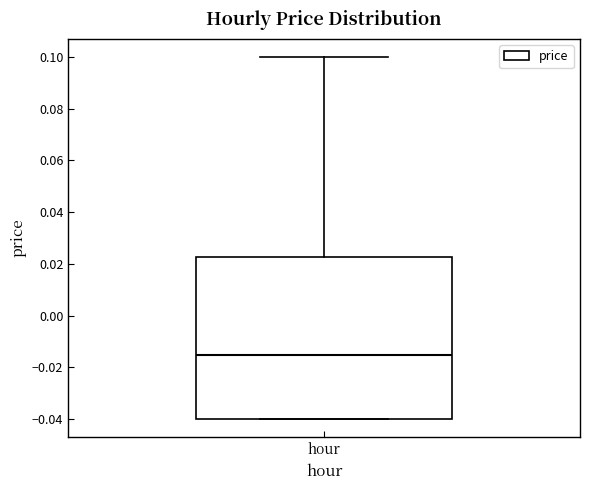

Transcribe this box plot: give where the median line is, the range the box spans, and where the two whiskers end, as read against the y-axis. The values are not printed on the chart, so give them approximately, as read against the axis.

median -0.014, box -0.040 to 0.022, whiskers -0.040 to 0.100